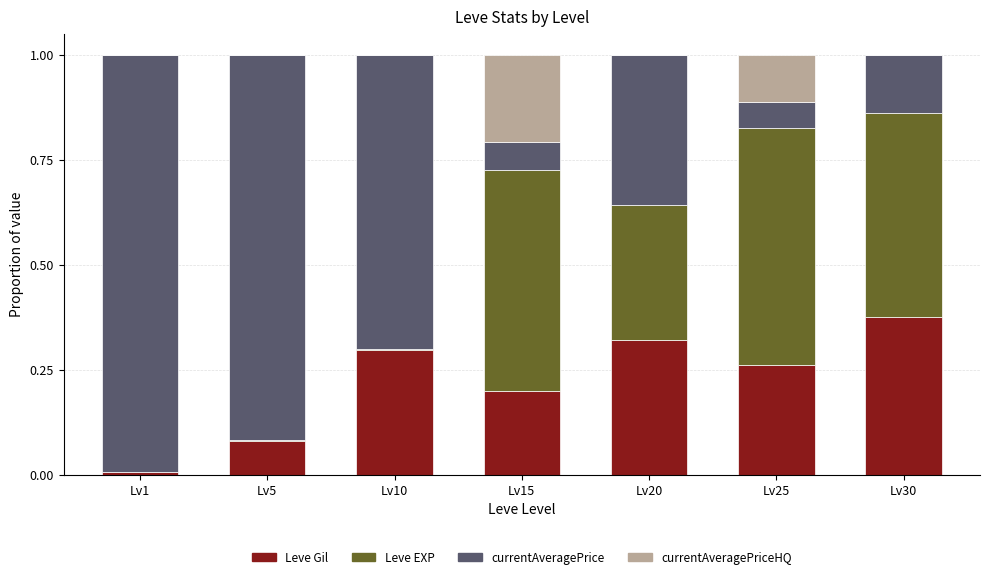

The Leve Gil series shows 0.0 at Lv1. True or false?

True